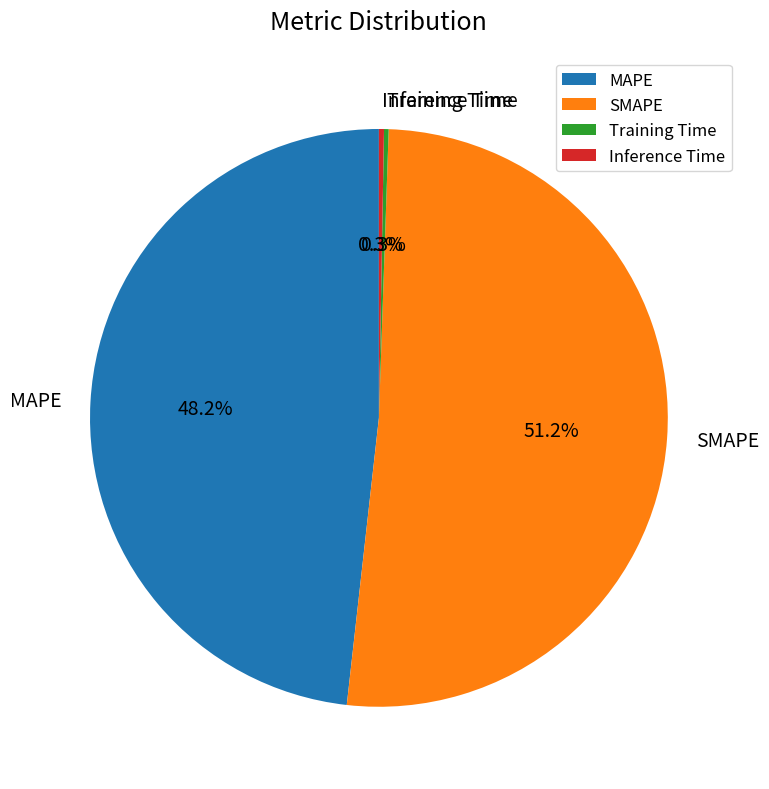

To the nearest percent, what is the difference between the largest and smallest slice percentages?

51%